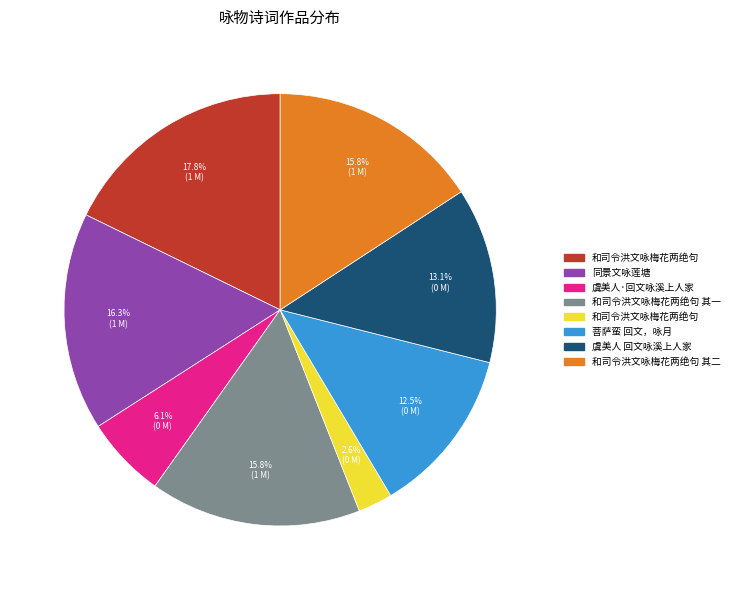

Is there any slice that represents more than half of the pie?

No